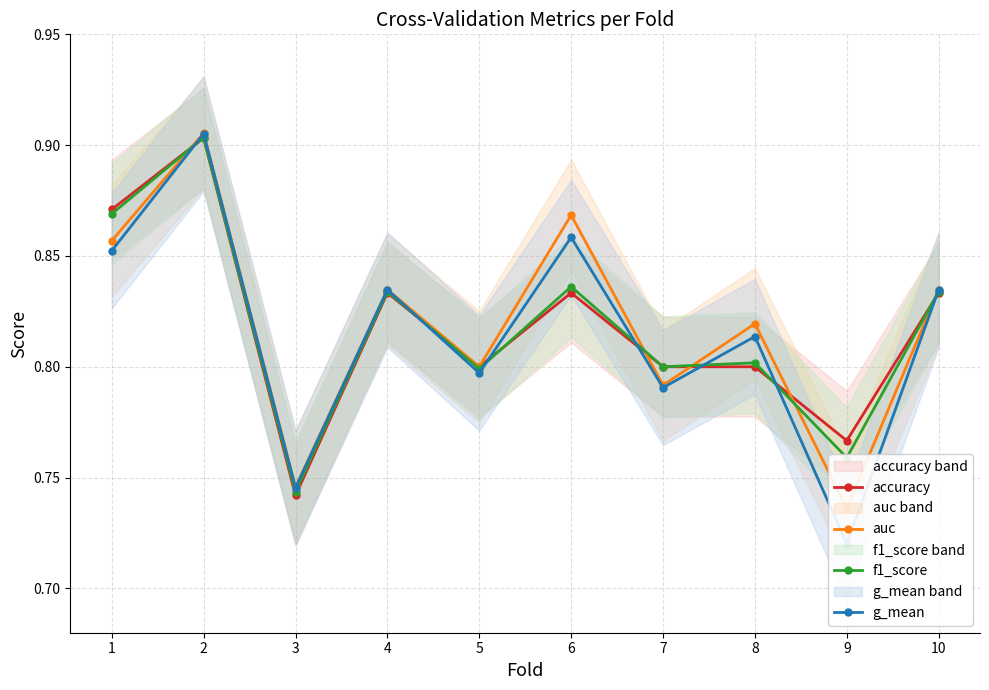

Reading left to right, transcribe all the data shown in this chart.

accuracy: 1=0.9	2=0.9	3=0.7	4=0.8	5=0.8	6=0.8	7=0.8	8=0.8	9=0.8	10=0.8
auc: 1=0.9	2=0.9	3=0.7	4=0.8	5=0.8	6=0.9	7=0.8	8=0.8	9=0.7	10=0.8
f1_score: 1=0.9	2=0.9	3=0.7	4=0.8	5=0.8	6=0.8	7=0.8	8=0.8	9=0.8	10=0.8
g_mean: 1=0.9	2=0.9	3=0.7	4=0.8	5=0.8	6=0.9	7=0.8	8=0.8	9=0.7	10=0.8